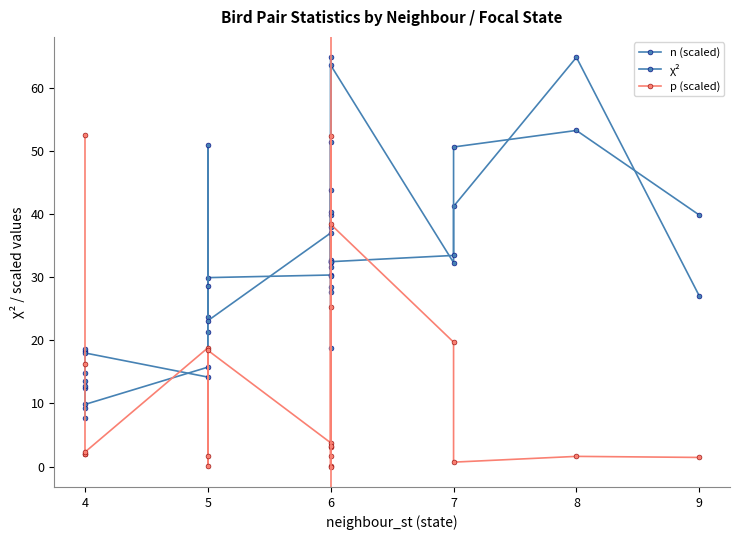

True or false: n (scaled) and p (scaled) cross at least once.

True